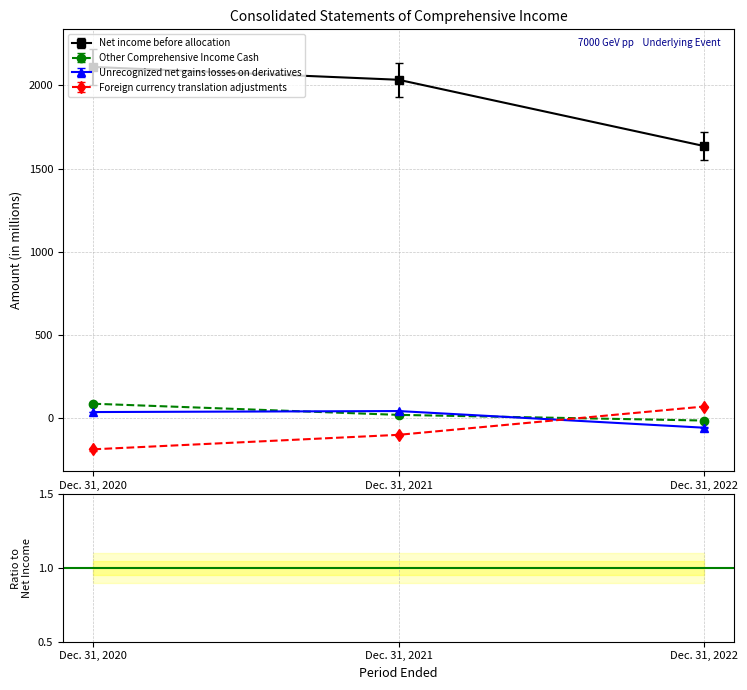

At which category is the sum across all series the highest?

Dec. 31, 2022